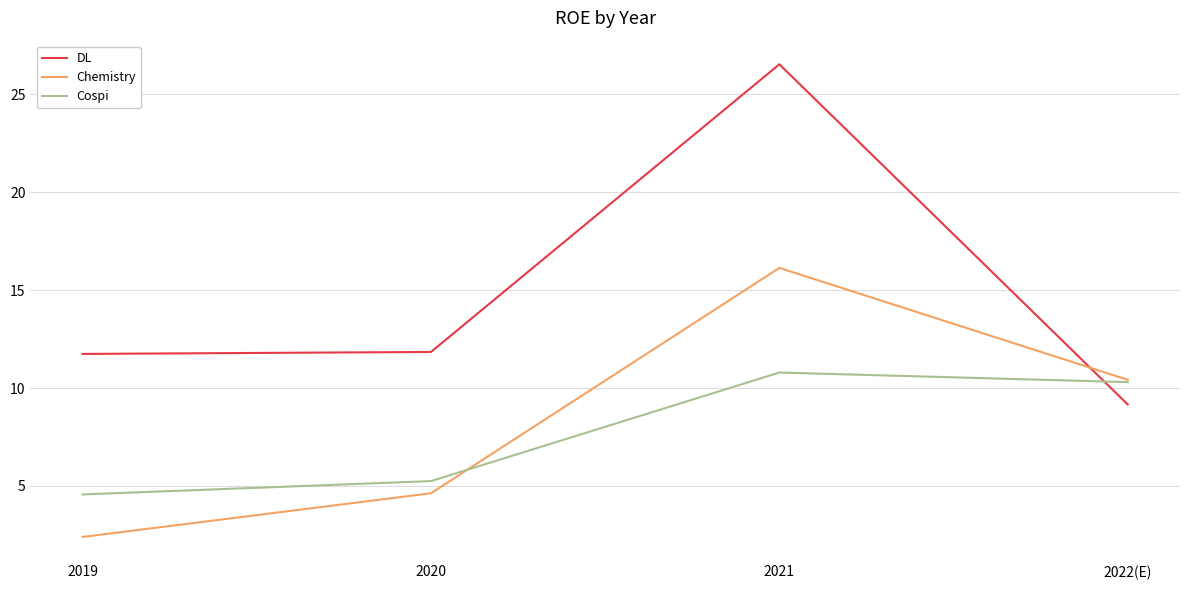

List the labels in order of Cospi value, largest first.

2021, 2022(E), 2020, 2019